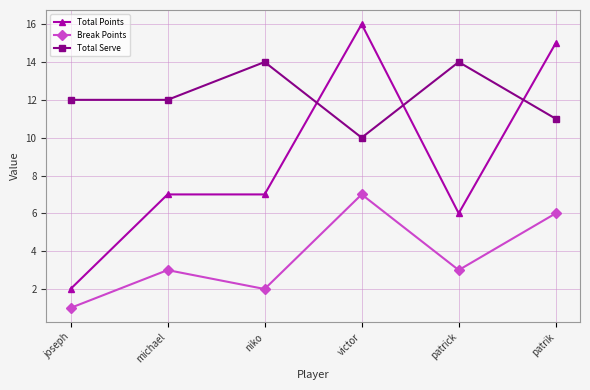

True or false: Total Points and Total Serve cross at least once.

True